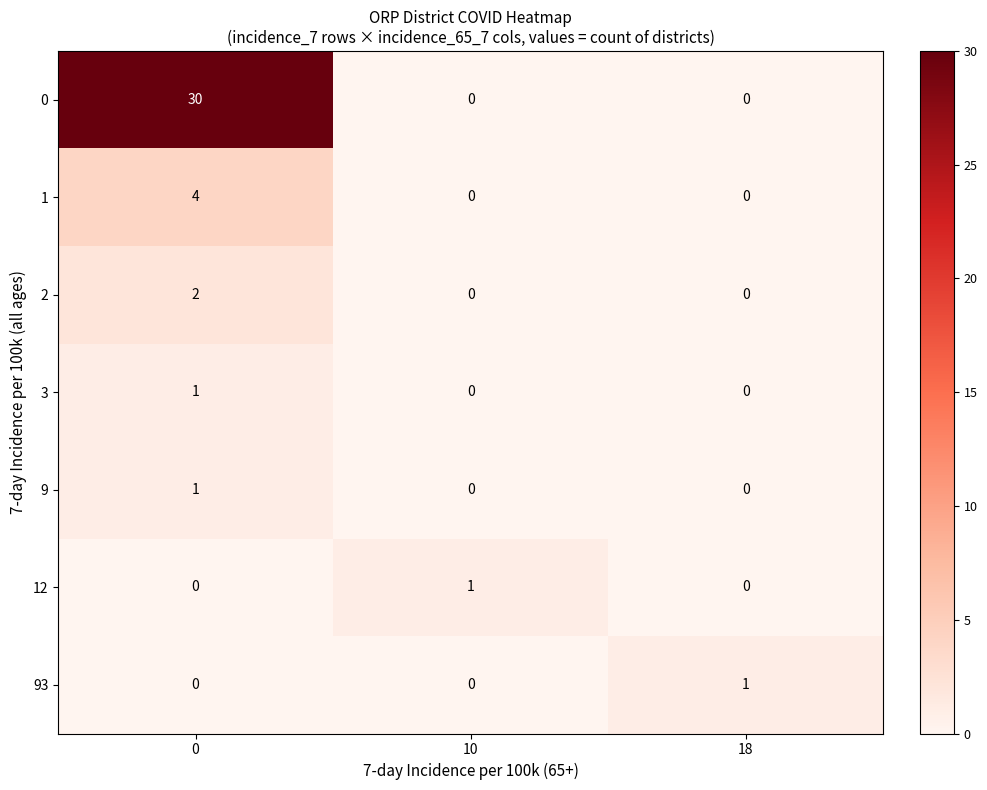

Count the number of data series in this chart.

7